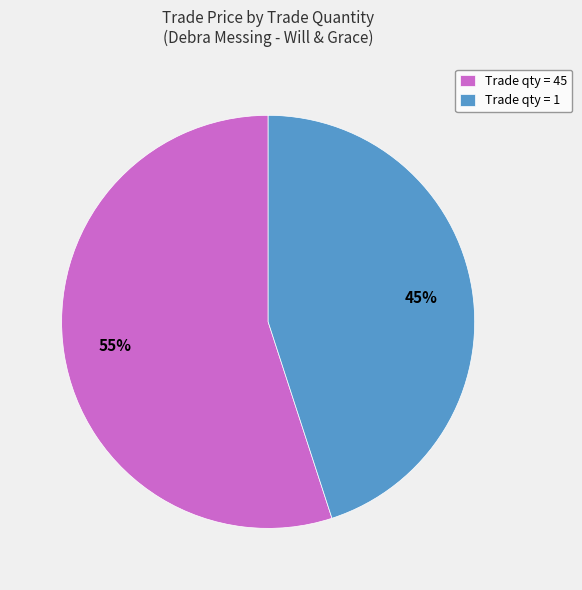

Is it true that Trade qty = 1 is 32% of the pie?

False